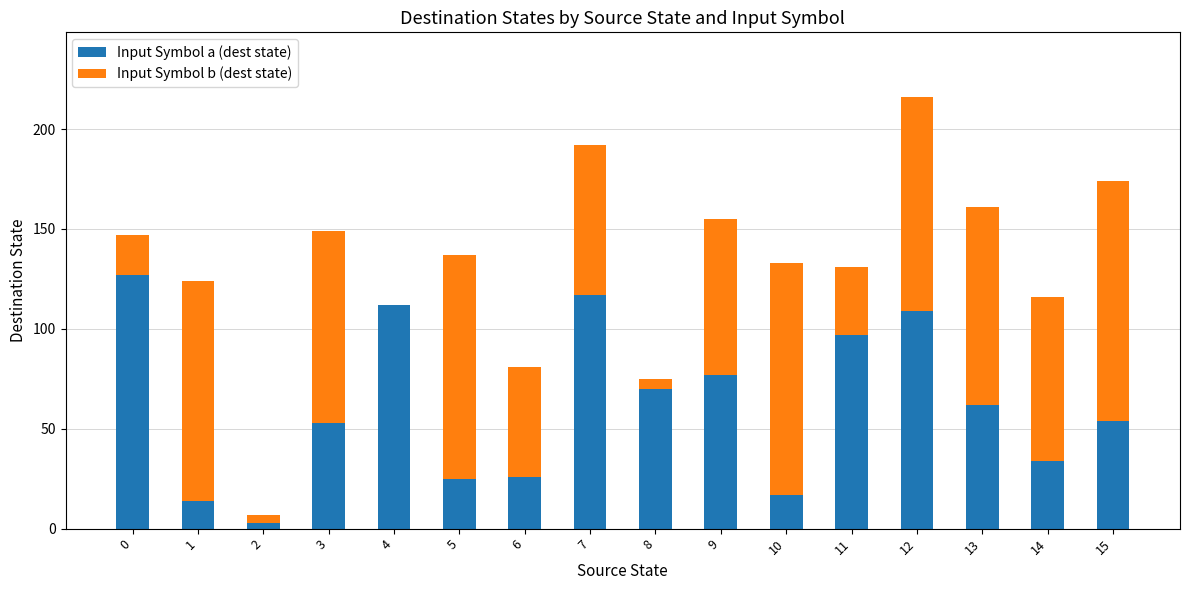

The Input Symbol a (dest state) series shows 17 at 15. True or false?

False